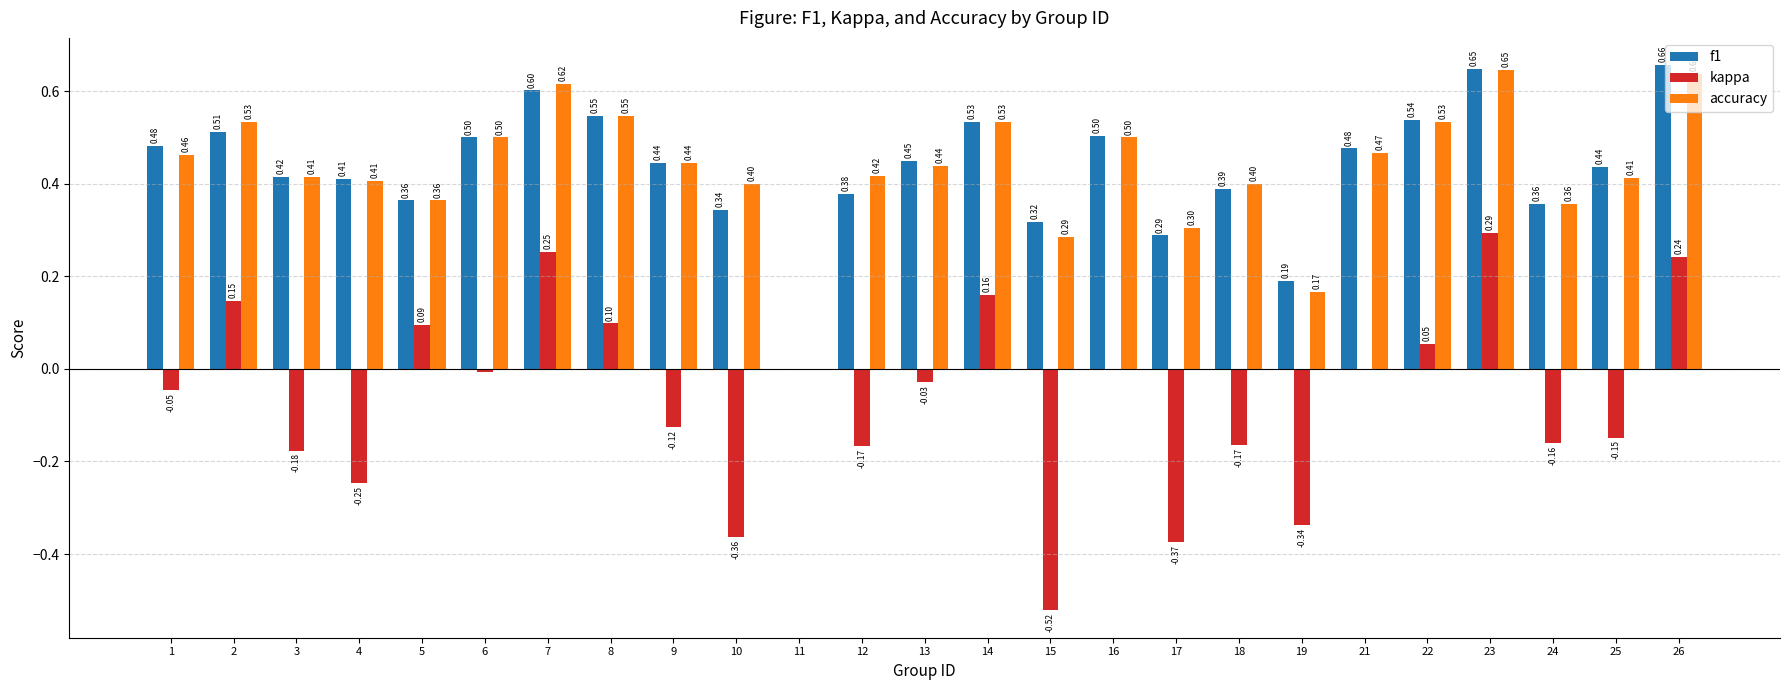

Which series has the widest spread of values?

kappa